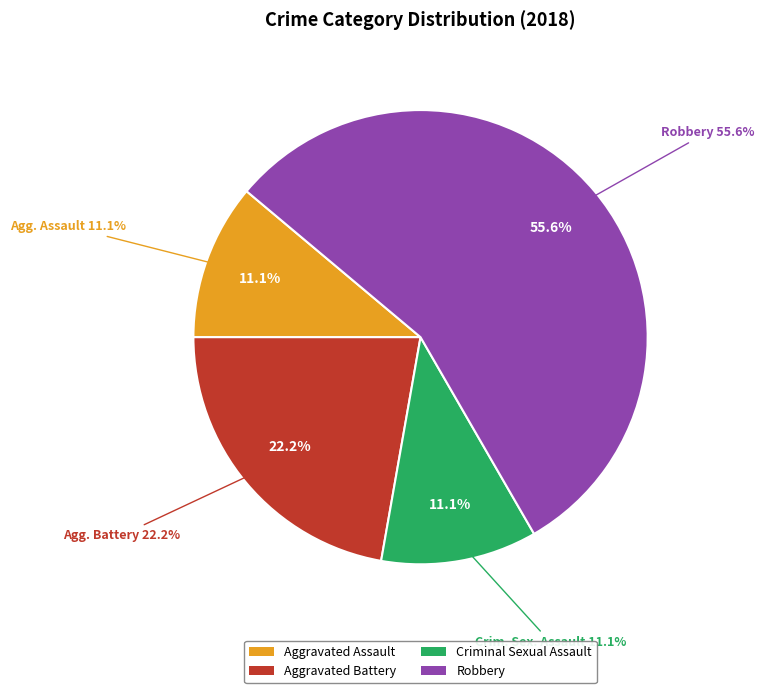

What percentage is NOT represented by Criminal Sexual Assault?

88.9%